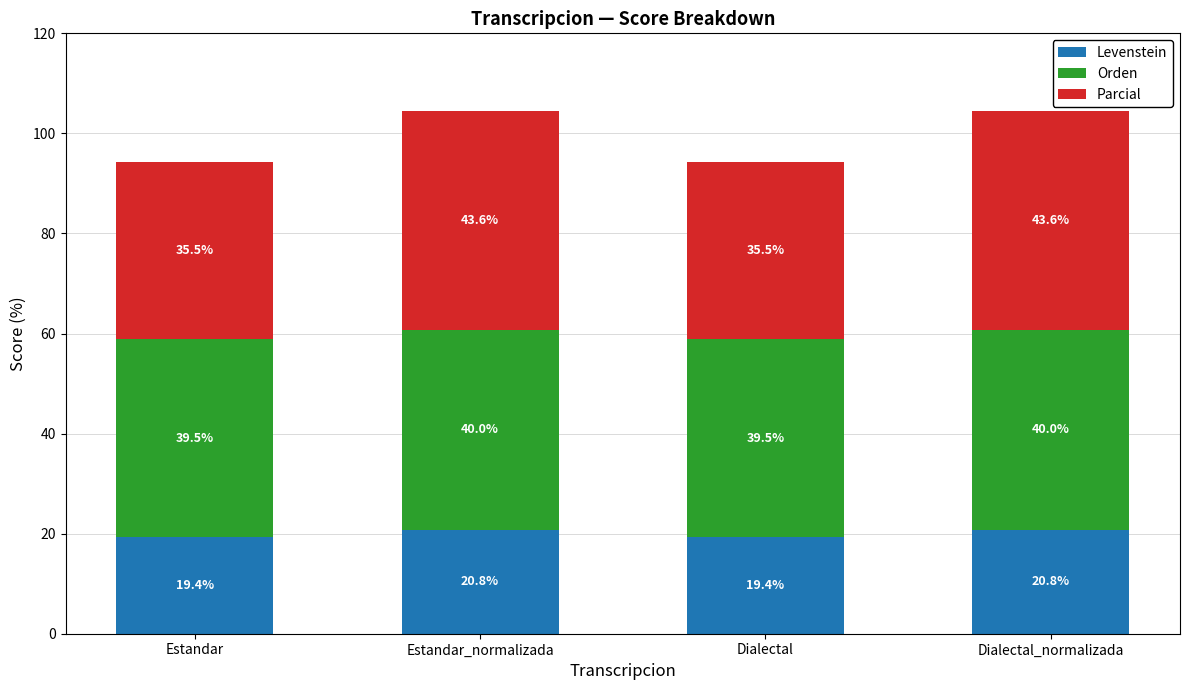

The Levenstein series shows 8.3 at Dialectal_normalizada. True or false?

False